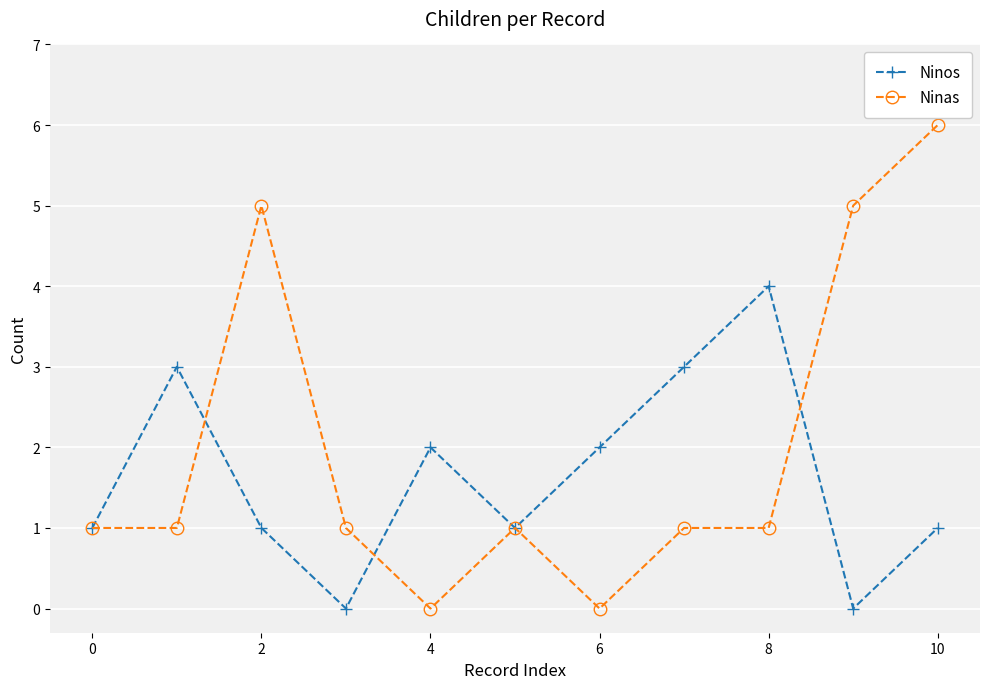

Which series has the widest spread of values?

Ninas